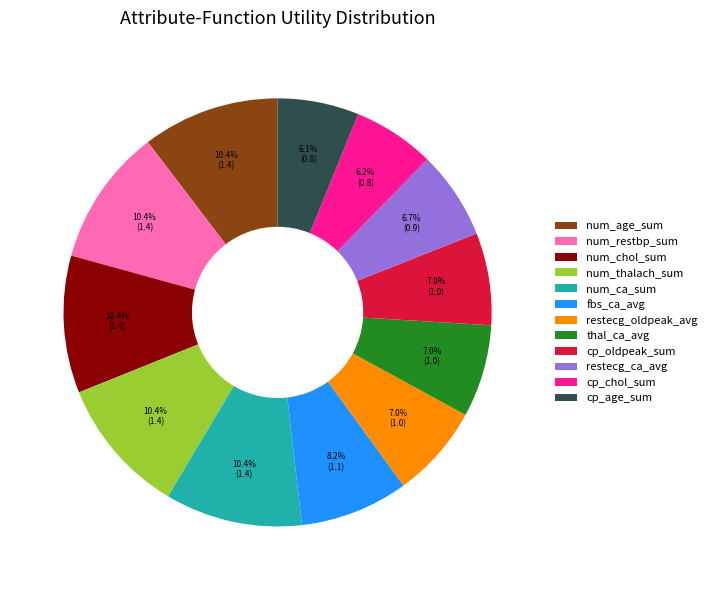

To the nearest percent, what percentage of the pie is num_chol_sum?

10%